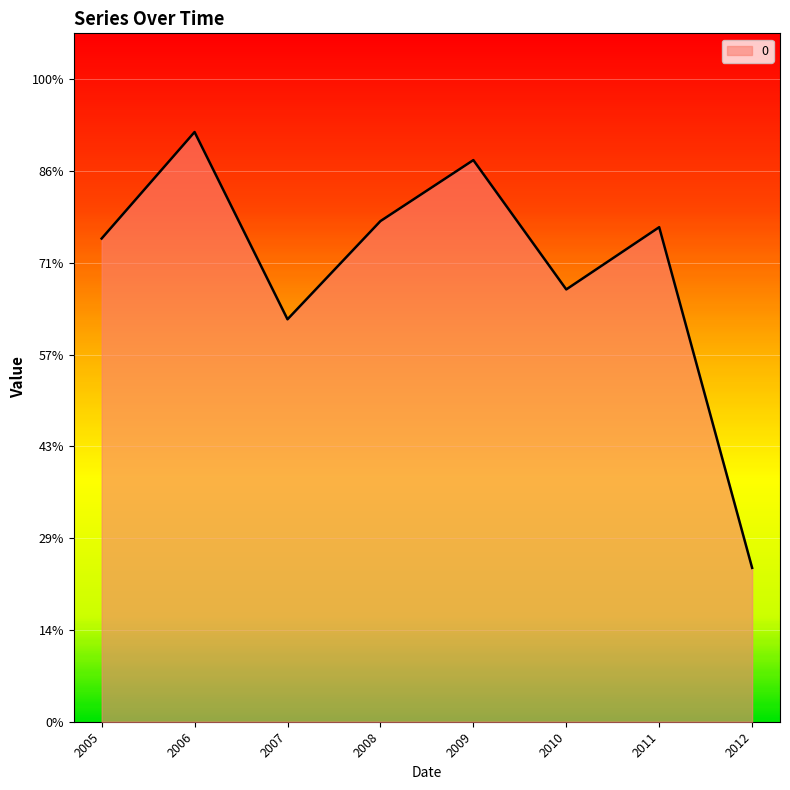

Does the chart have visible grid lines?

Yes